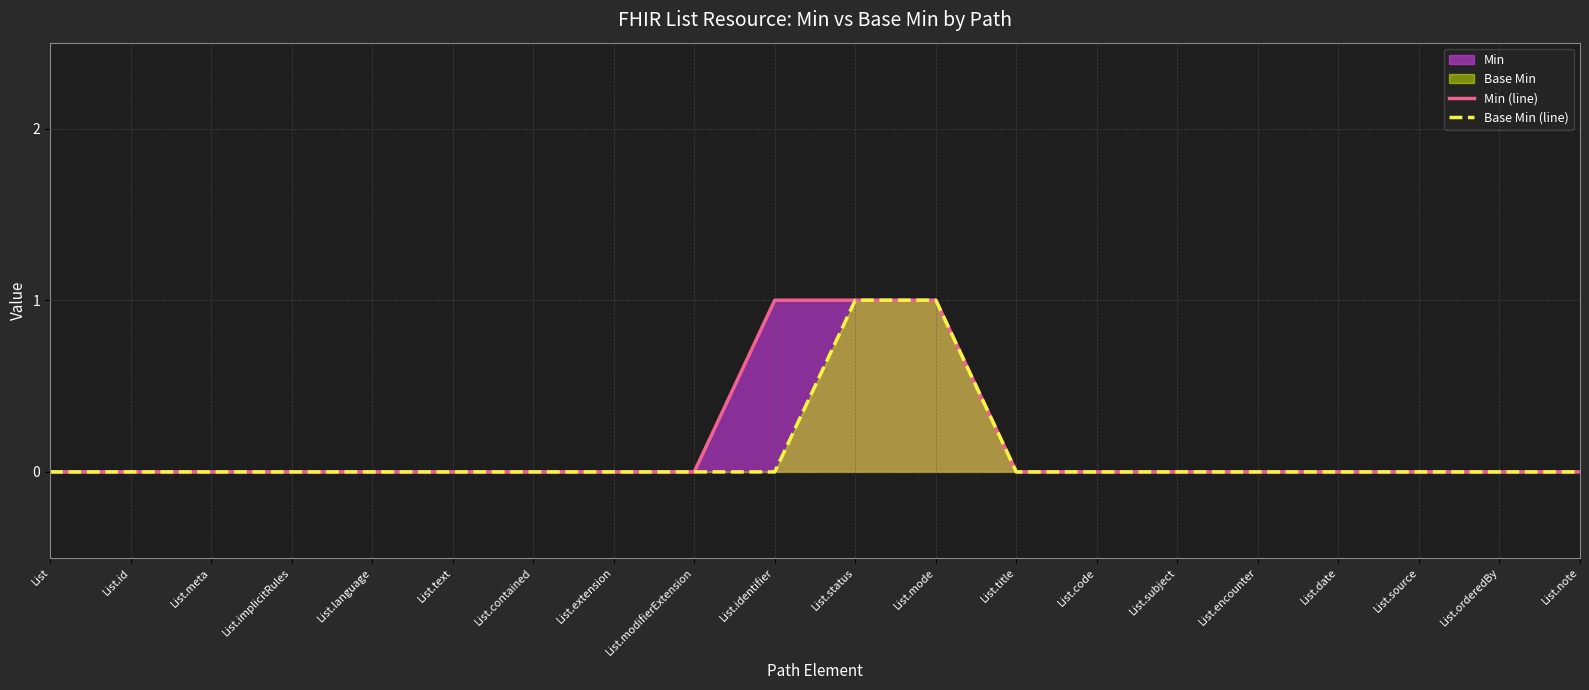

The Base Min (line) series shows 0 at List.note. True or false?

True